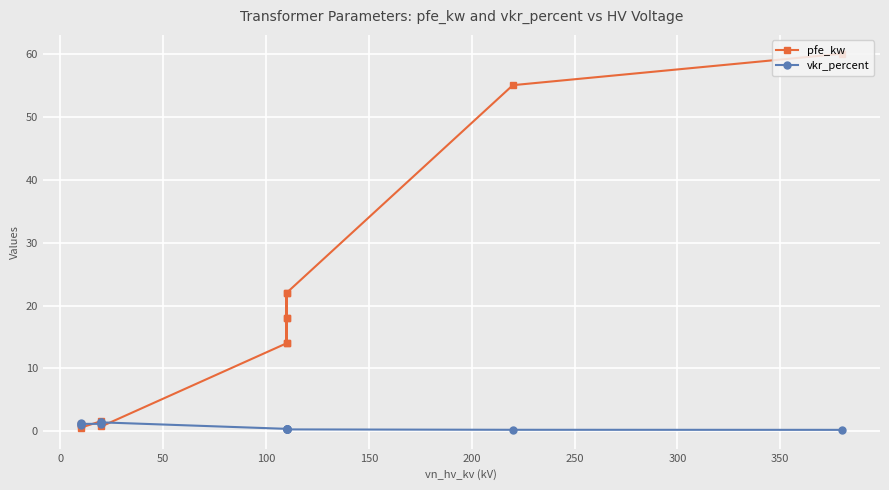

What is the sum of all vkr_percent values?

10.3